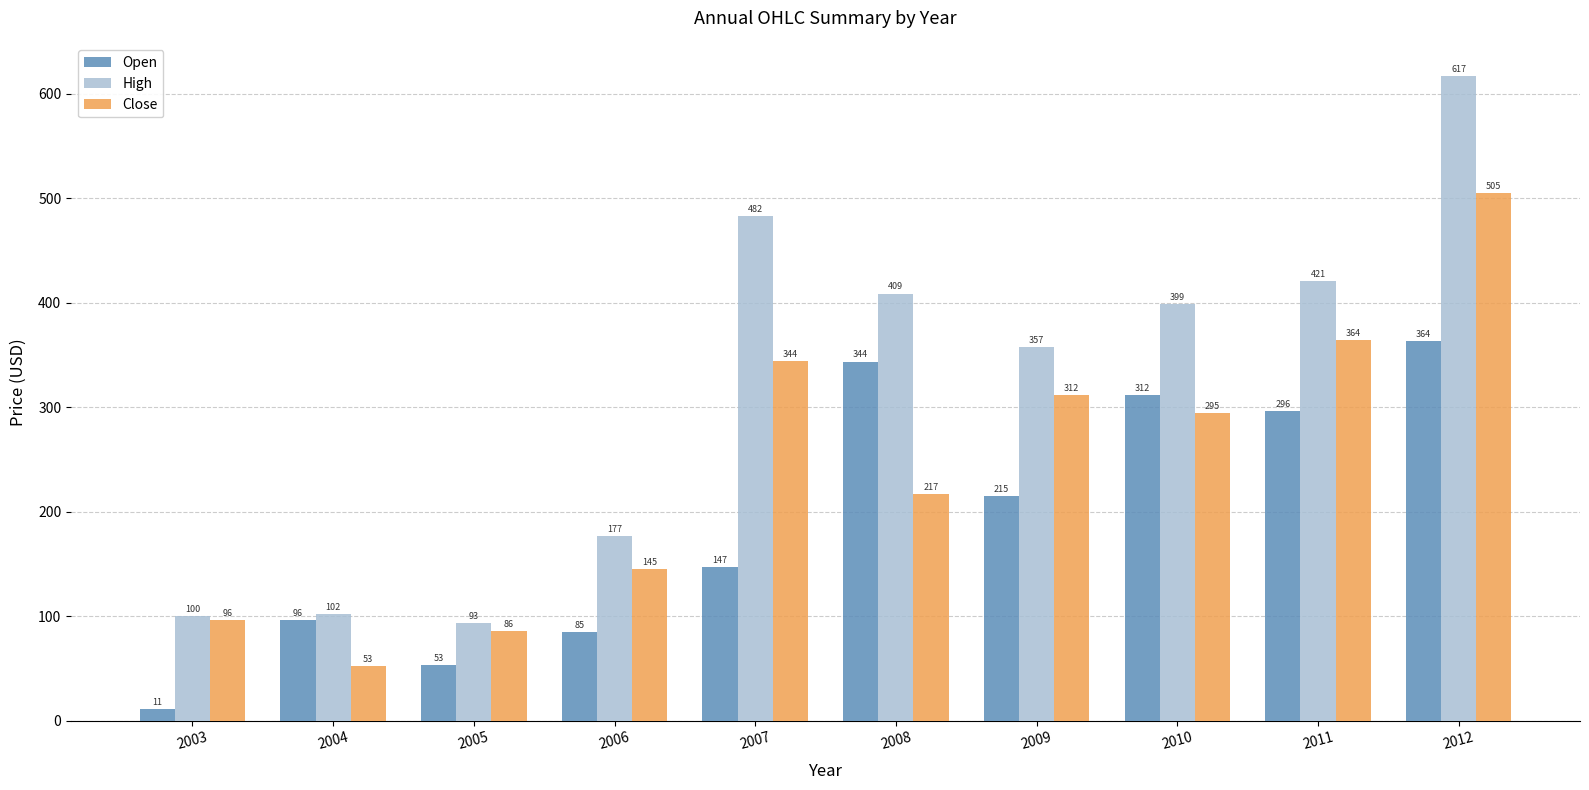

How many bars are there in each group?

3